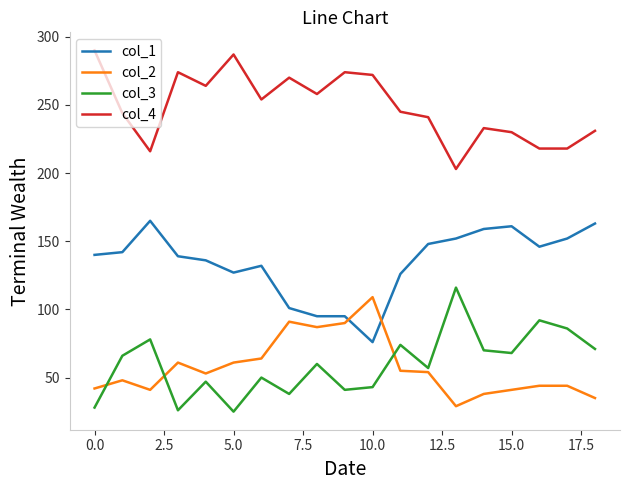

What is the difference between the maximum and minimum values in the col_1 series?

89